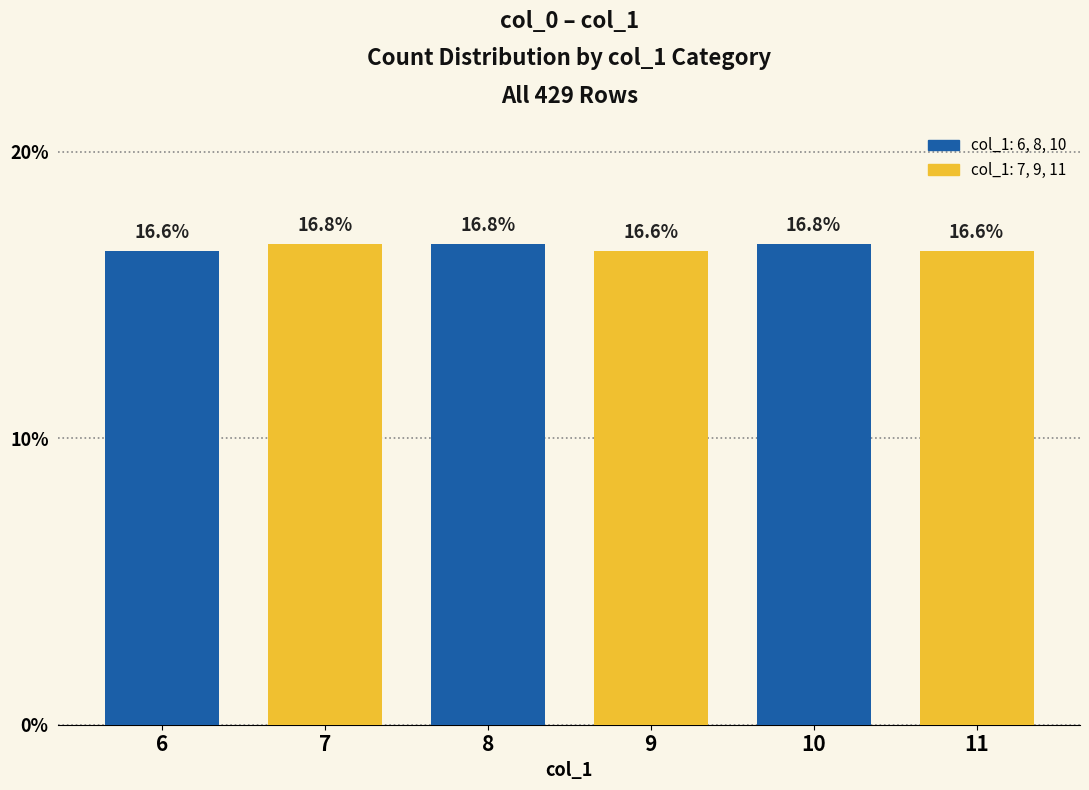

What is the approximate value at 8?

16.8